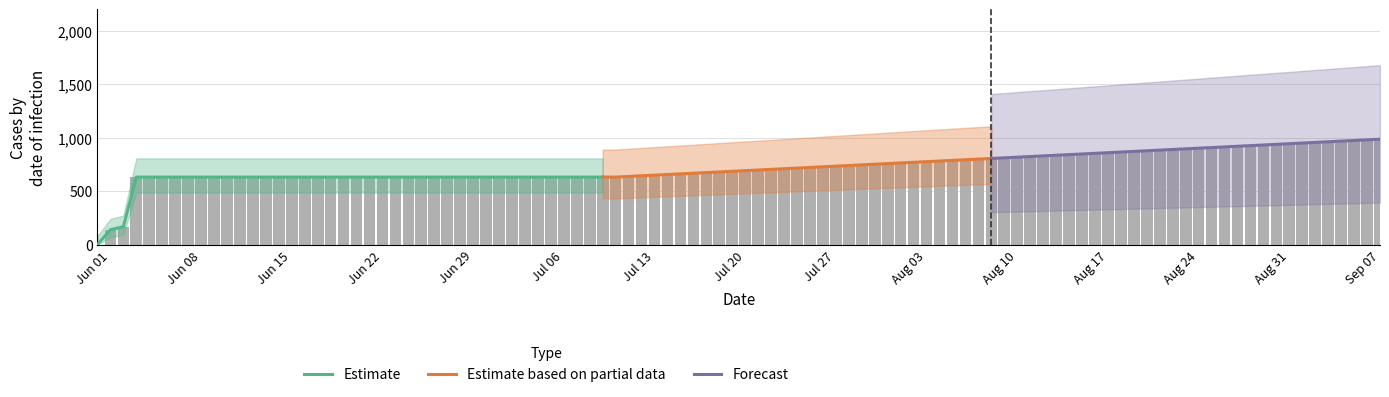

What is the difference between the second highest and second lowest values?

492